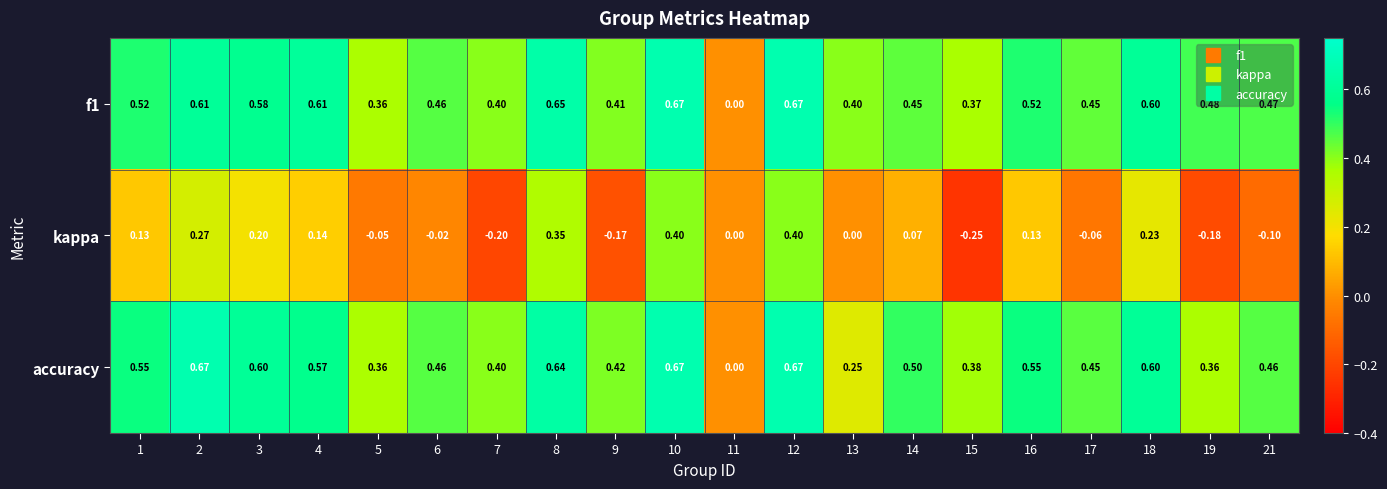

Which series changed the most between 8 and 18?

kappa